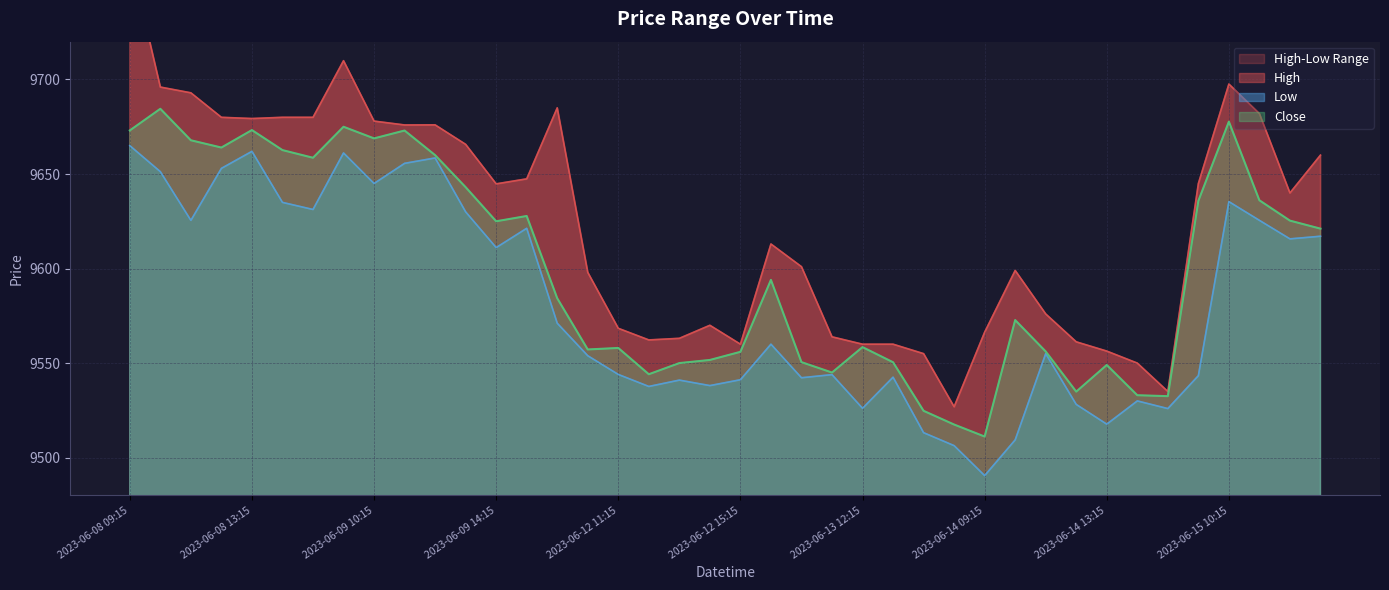

True or false: High has more than 0 points higher than both neighbors.

True